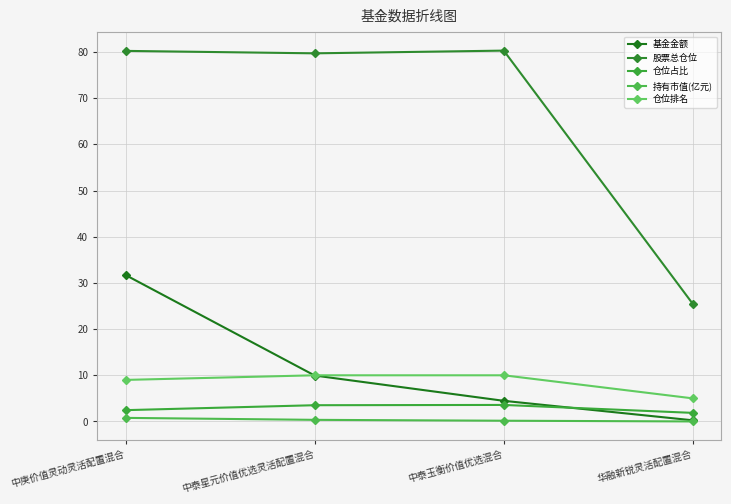

At which category does the chart reach its peak across all series?

中泰玉衡价值优选混合